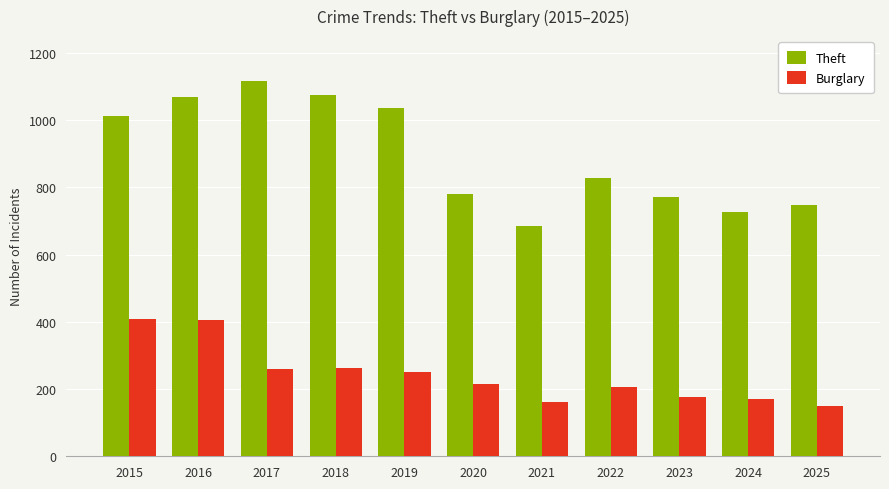

What is the difference between the maximum and minimum values in the Burglary series?

258